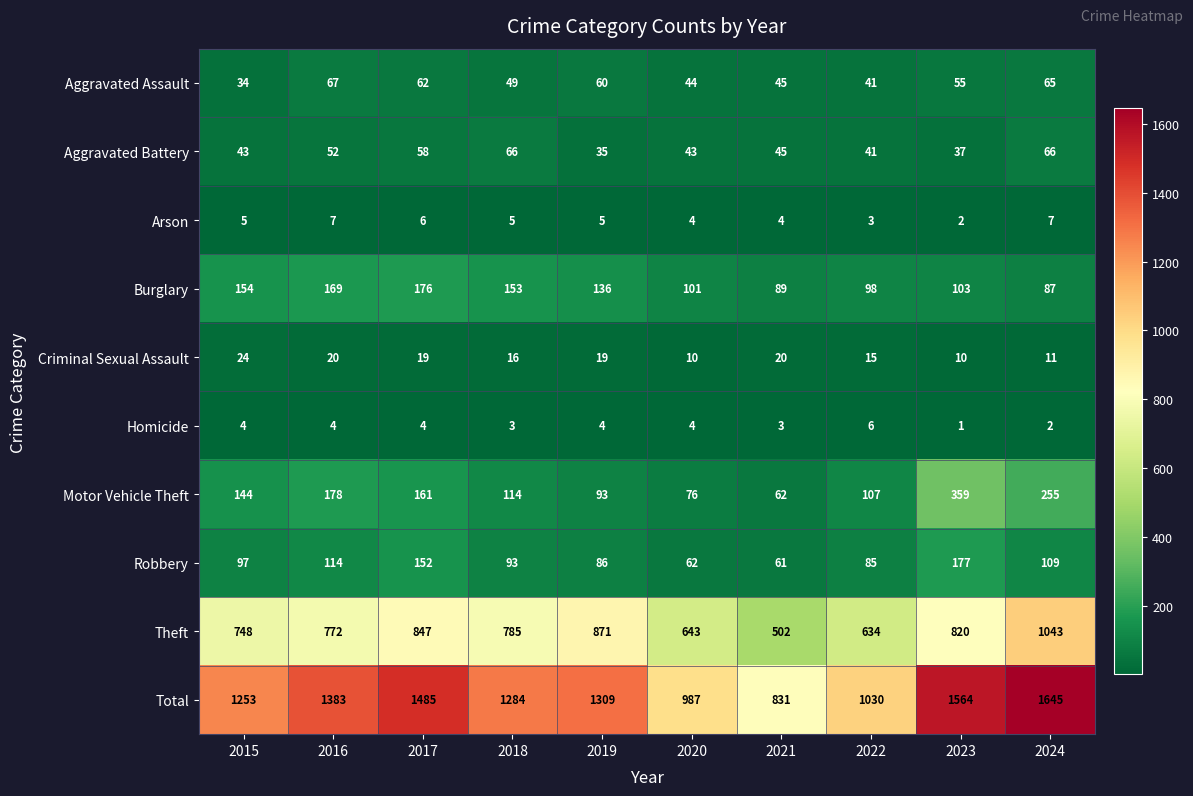

Between 2015 and 2021, which series saw the biggest shift?

Total